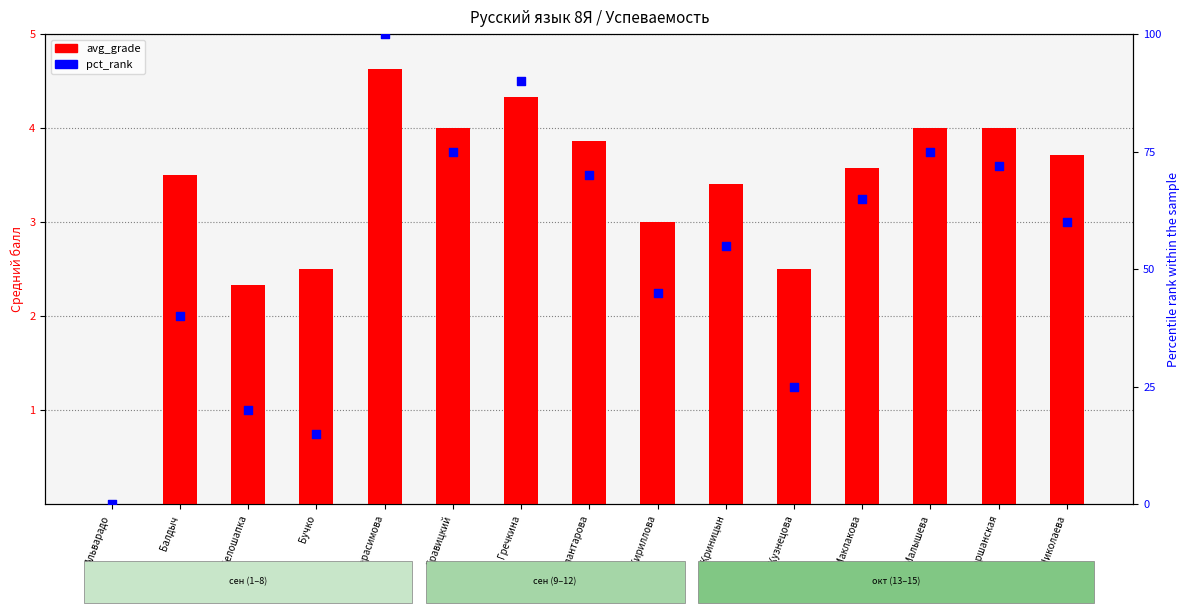

What are all the series names shown in the legend?

avg_grade, pct_rank